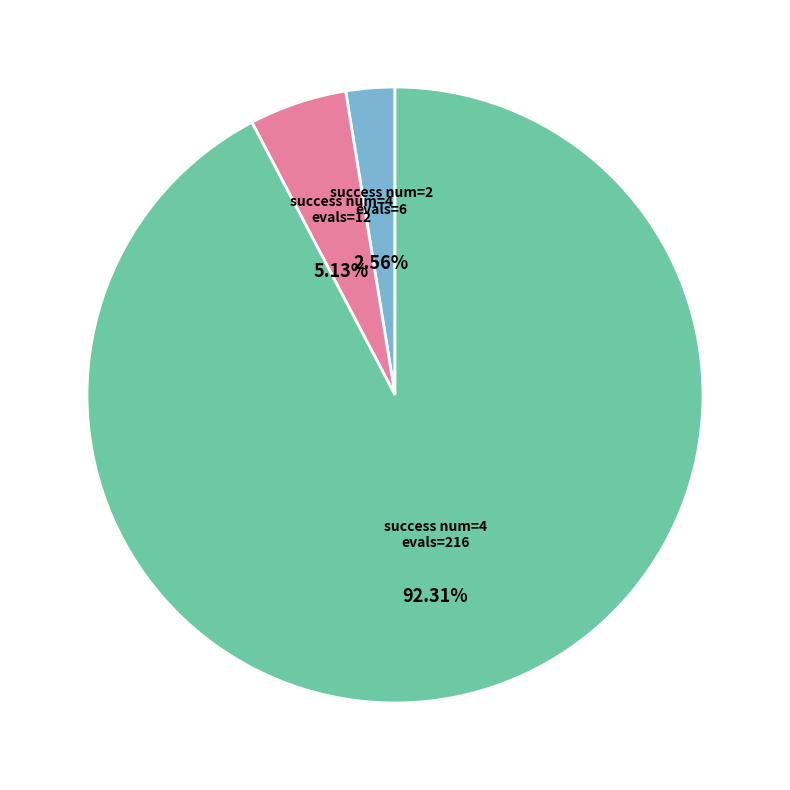

How many segments does this pie chart have?

3